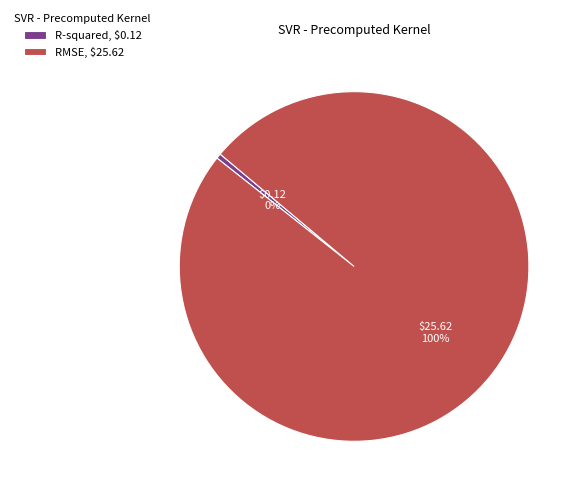

Which slice represents more than half of the pie?

RMSE